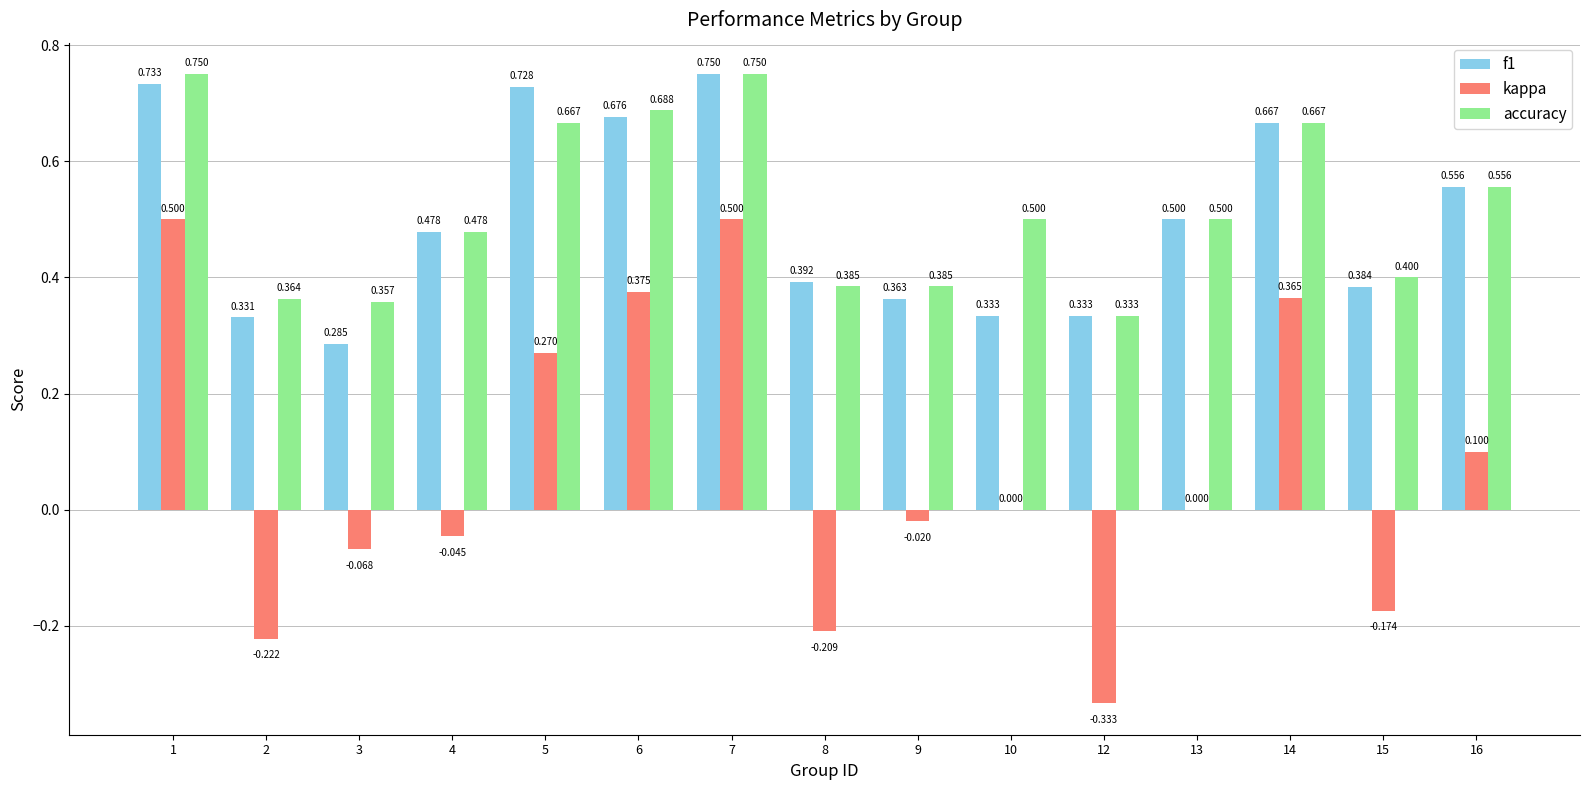

Is the value of accuracy at 9 greater than the value of kappa at 1?

No